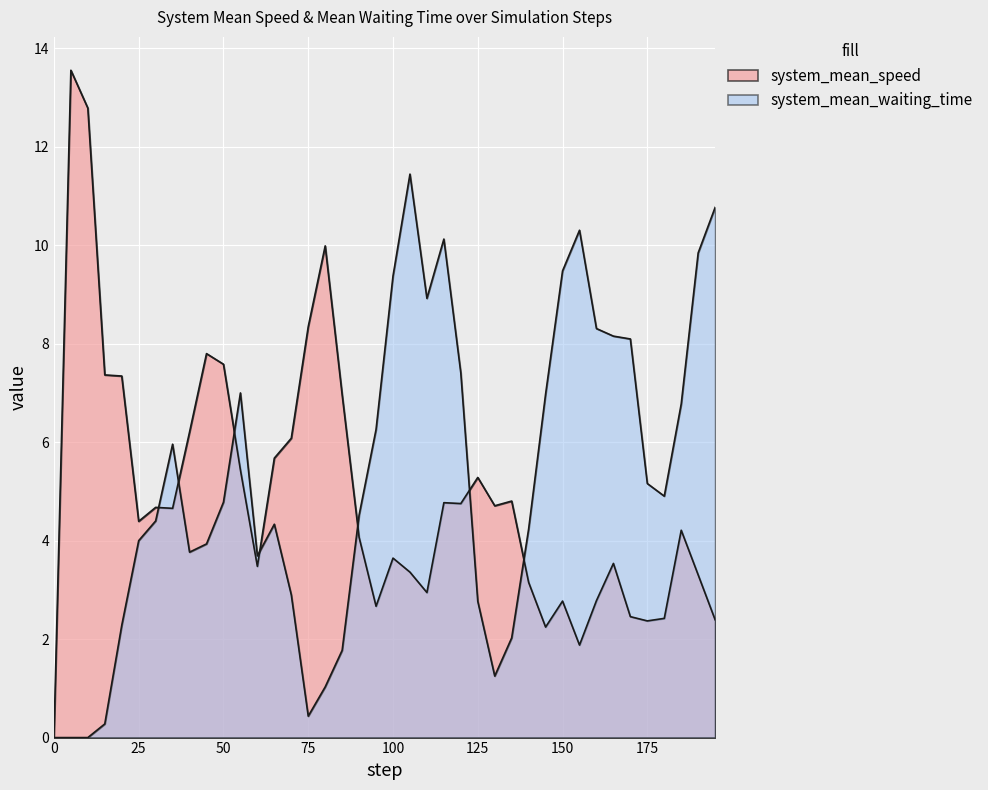

List the series in order of their peak value, lowest first.

system_mean_waiting_time, system_mean_speed